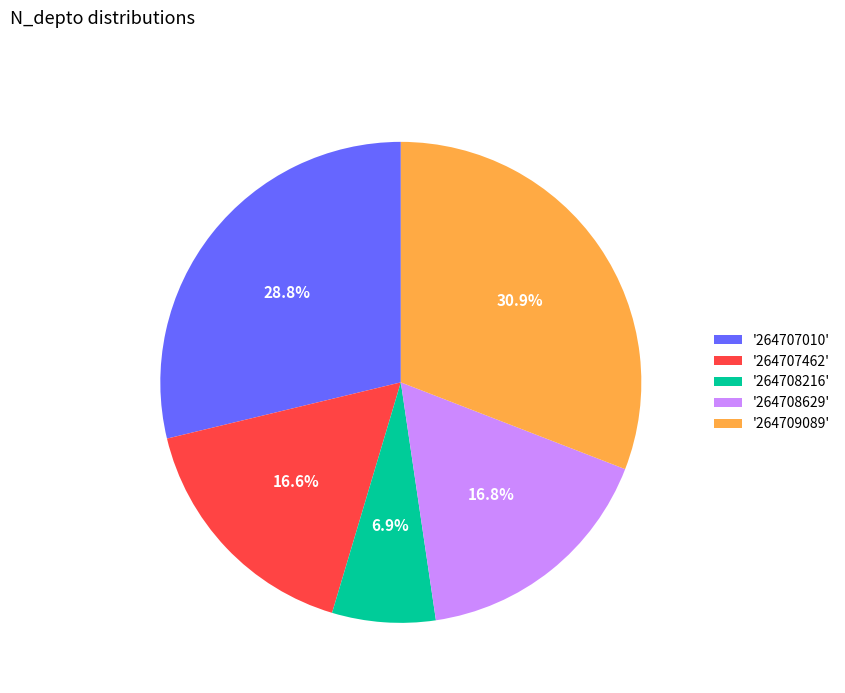

Do '264709089' and '264708629' together represent more than half of the pie?

No